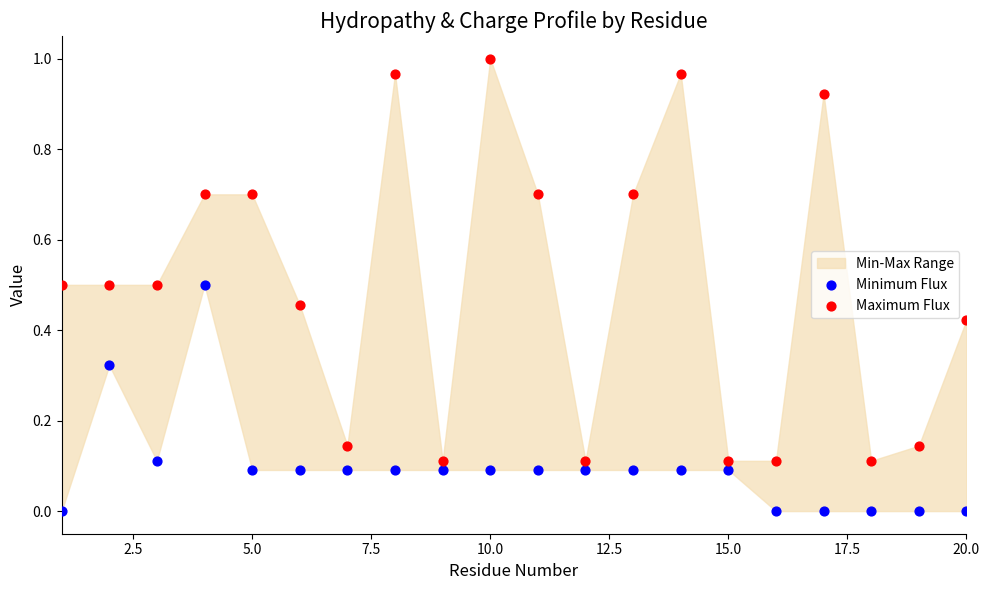

Which series contains the lowest Y value?

Minimum Flux